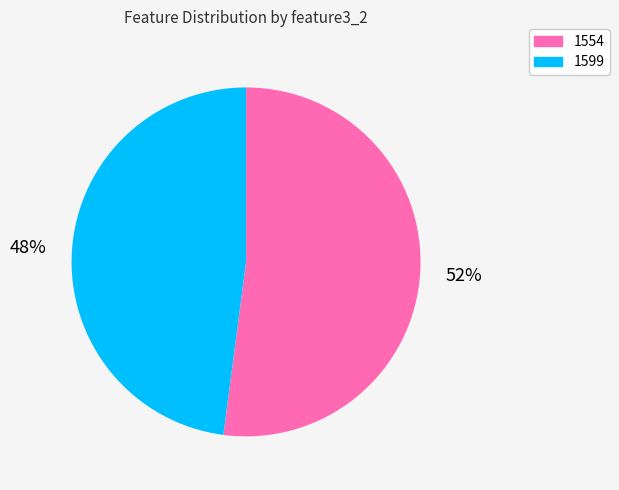

To the nearest percent, what is the combined percentage of 1554 and 1599?

100%